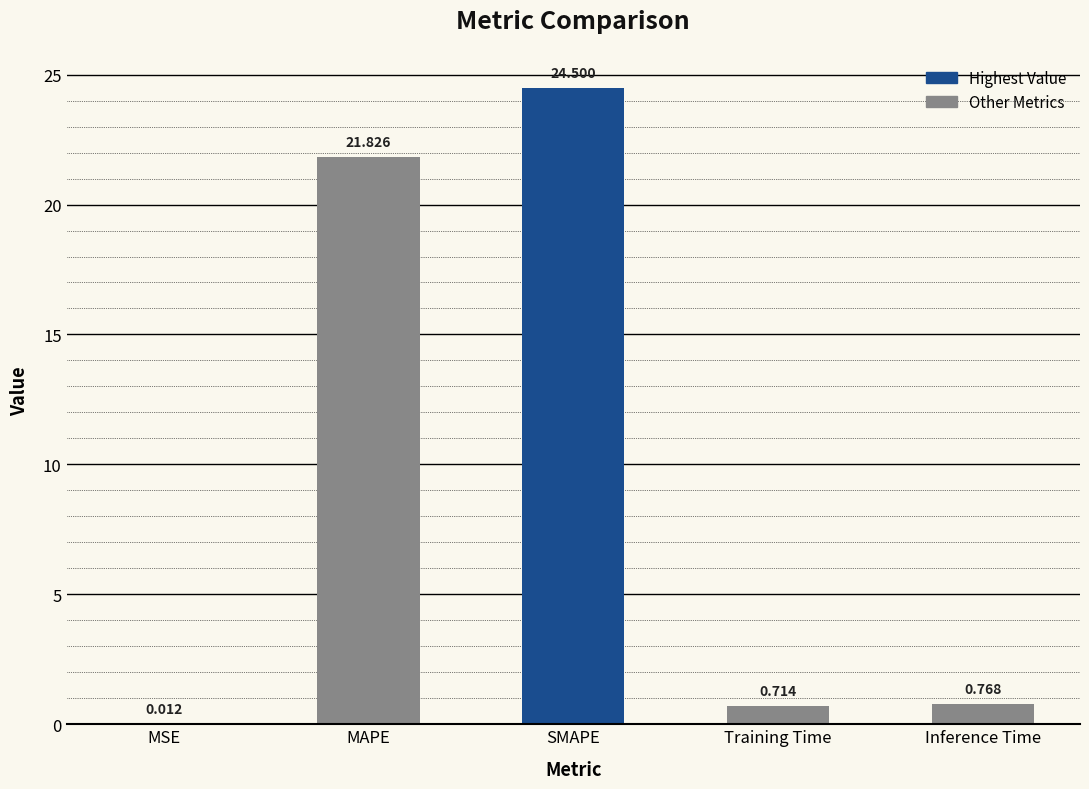

Where is the data nearest to the value 12?

MAPE